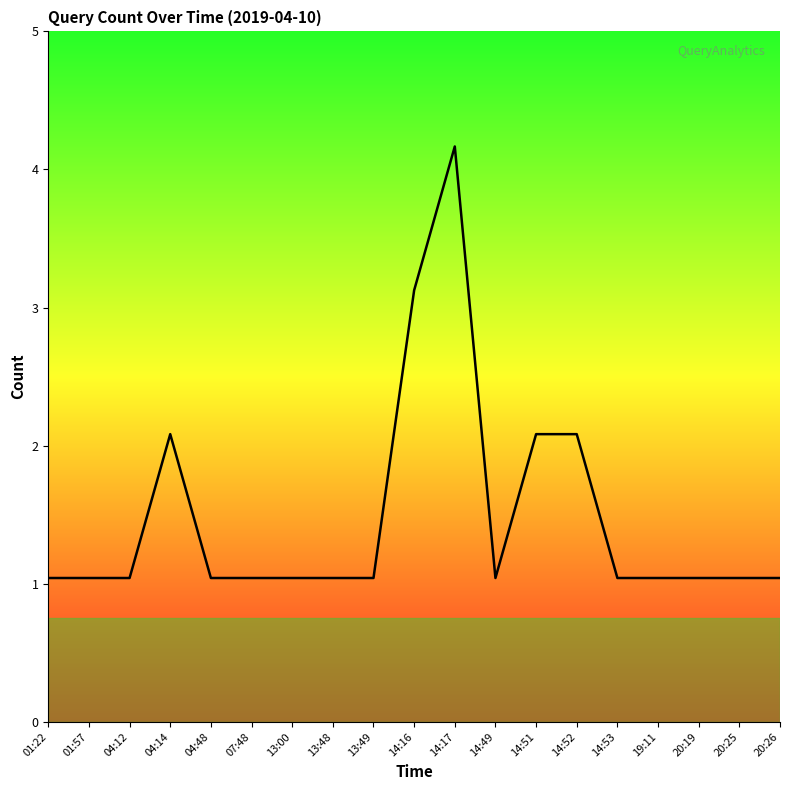

Is this an area chart (filled region under the line)?

Yes